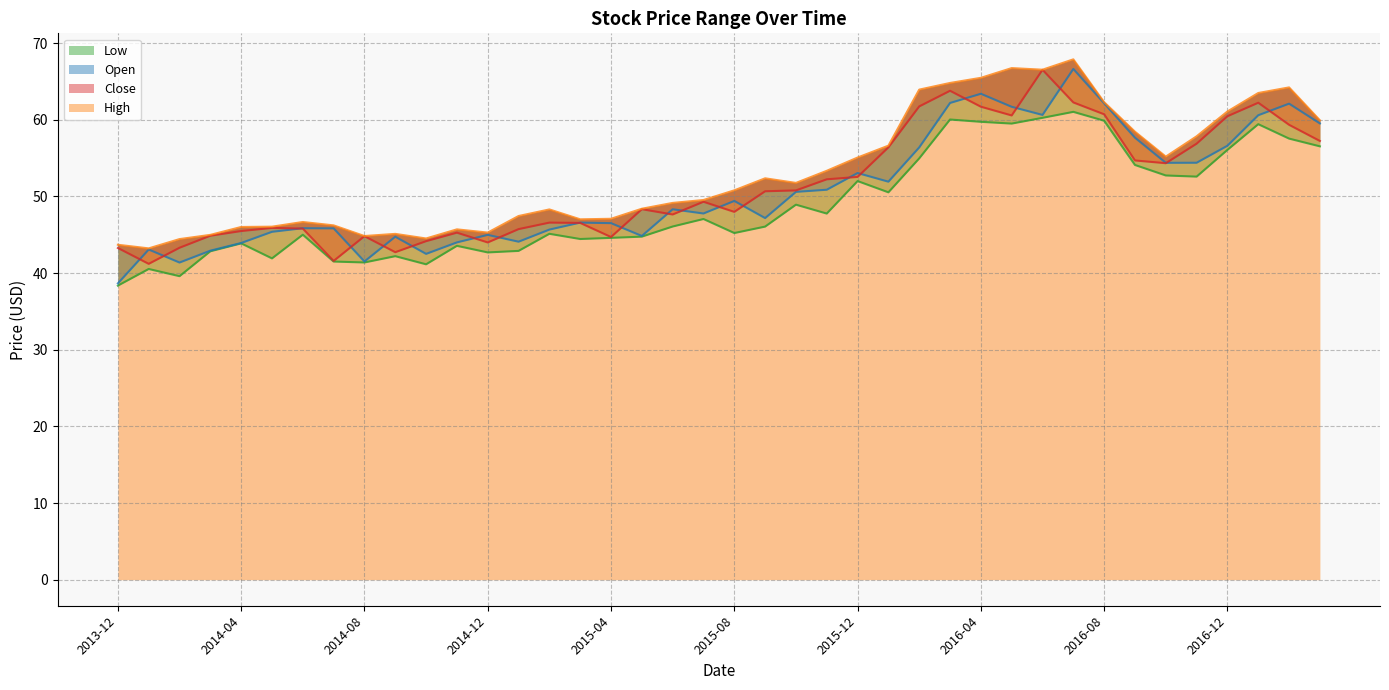

What position from the left is 2015-11?

24